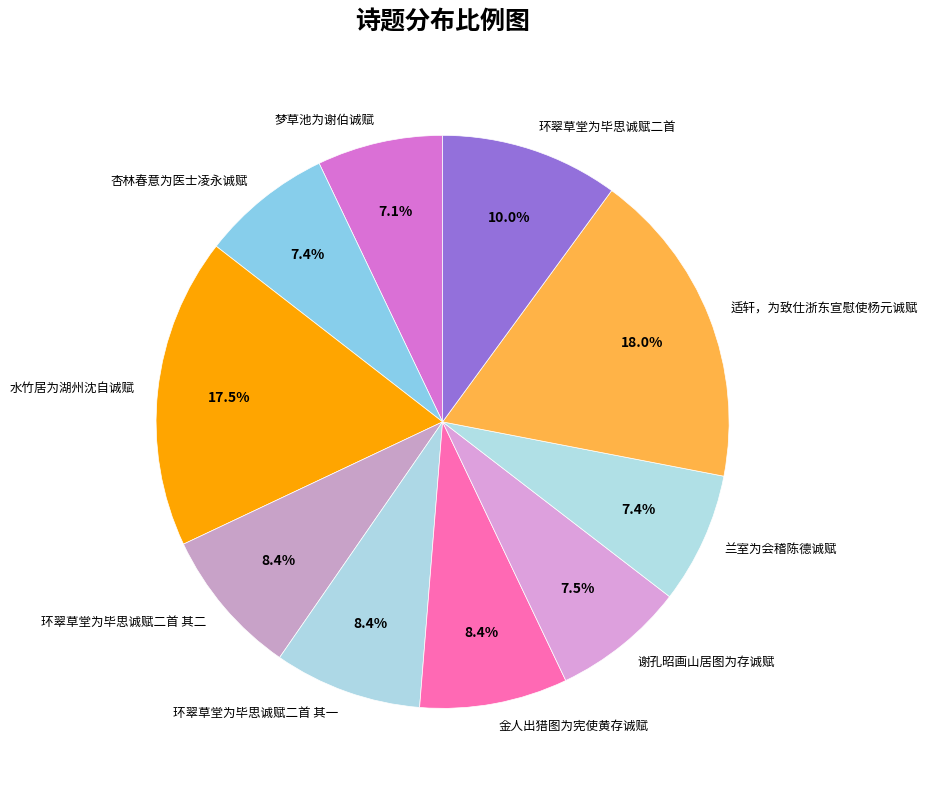

Is there a majority slice in this chart?

No